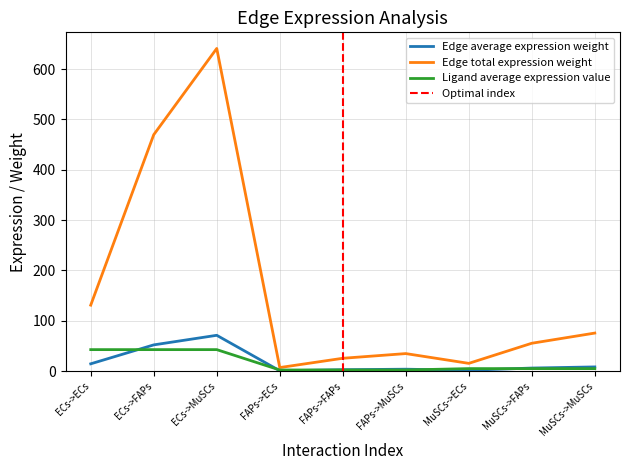

What is the label of the 9th point from the right?

ECs->ECs